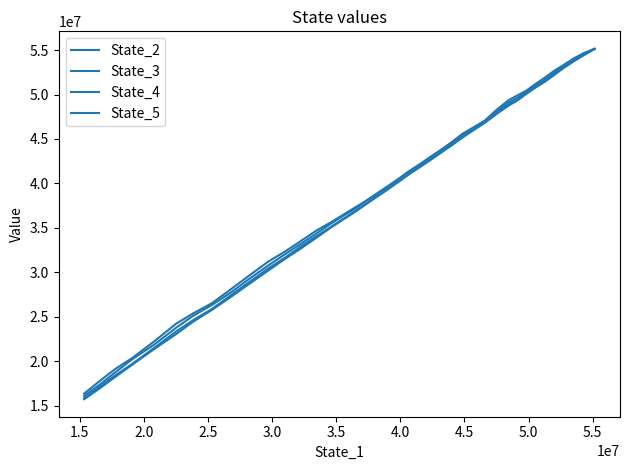

Which series has the widest spread of values?

State_2